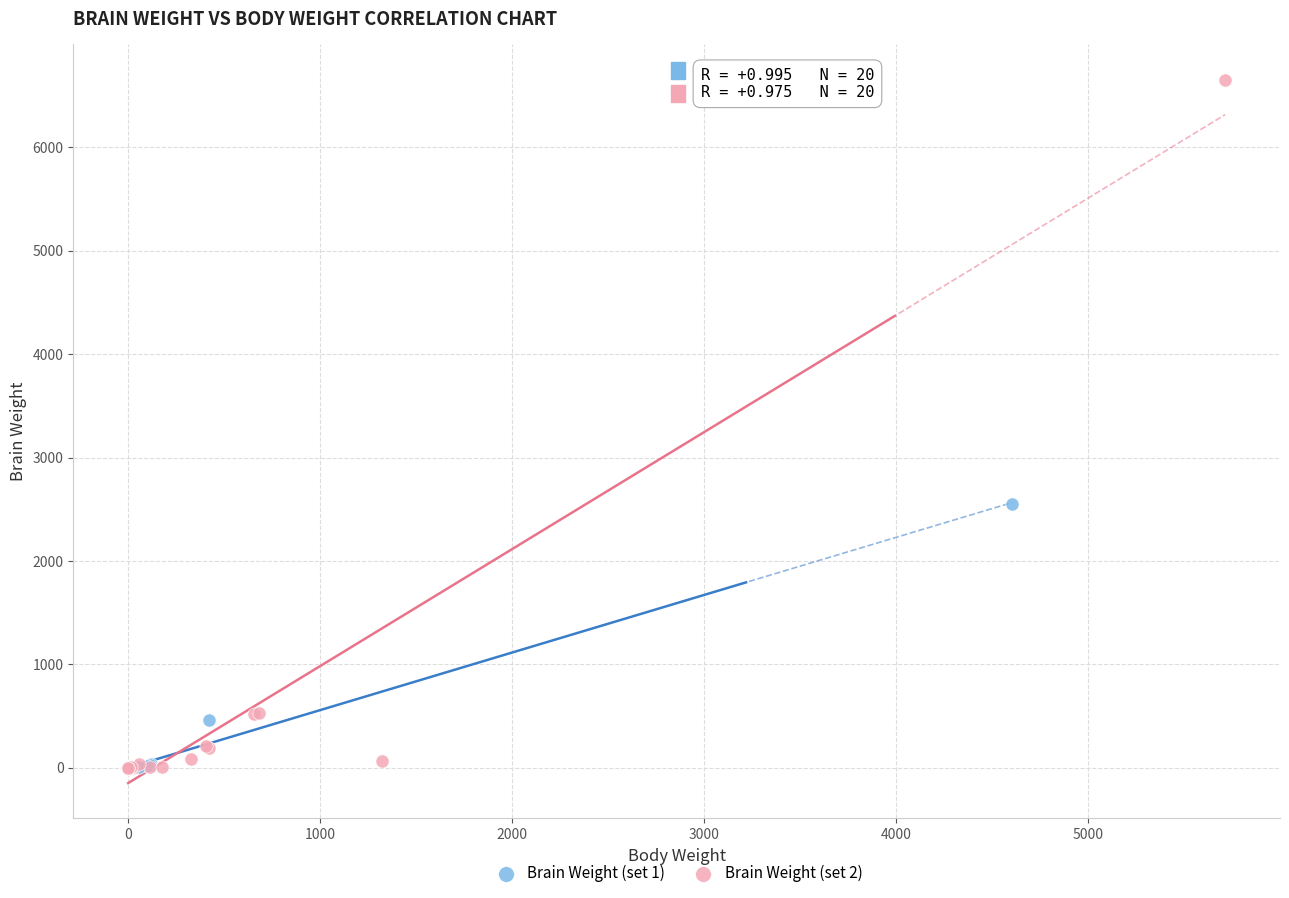

Which series has the largest Y range (max minus min)?

Brain Weight (set 2)